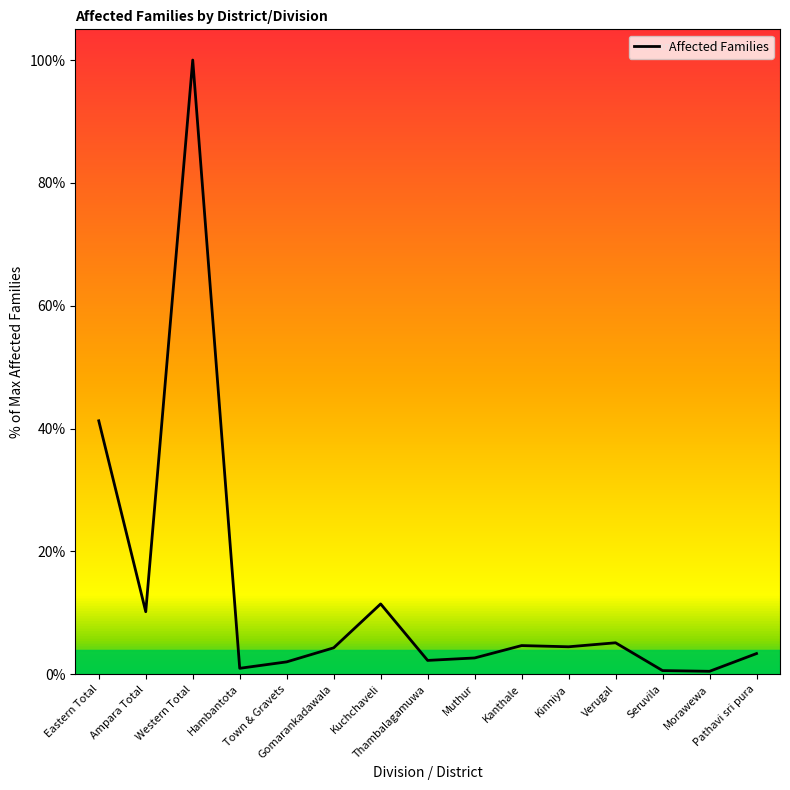

What is the difference between the maximum and minimum values?

99.5